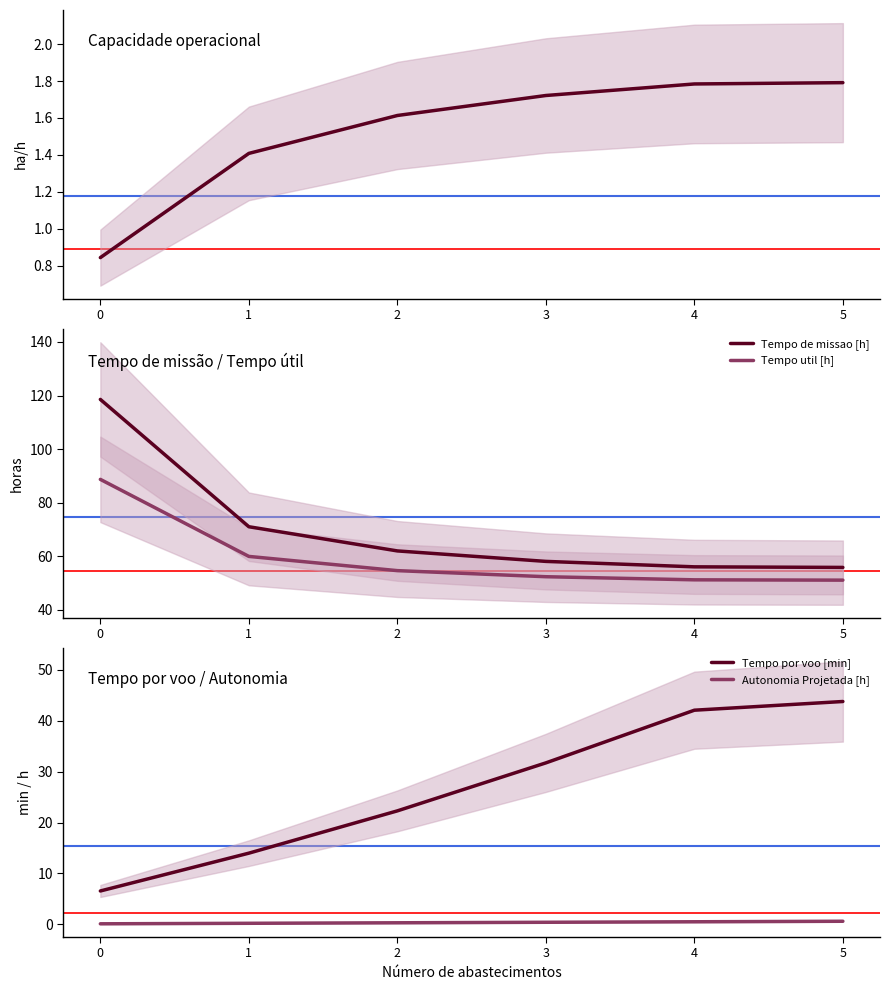

True or false: Tempo util [h] has more than 0 interior local peaks.

False